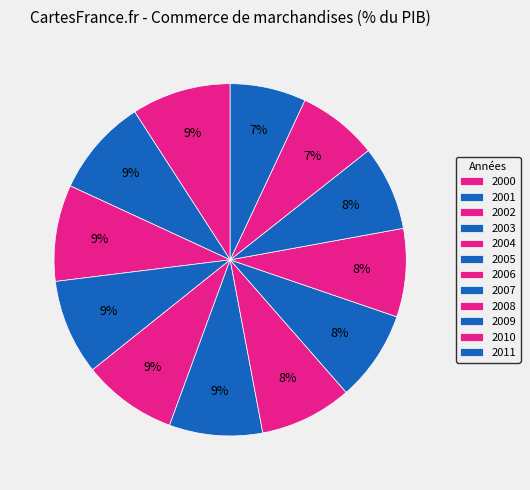

Count the number of slices in the pie.

12